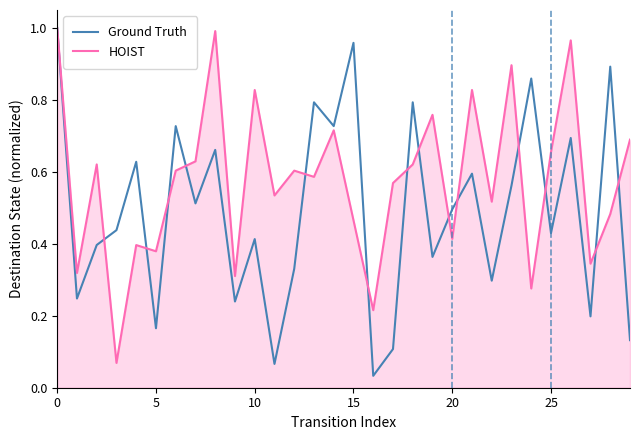

Rank the series by their average value, from highest to lowest.

HOIST, Ground Truth